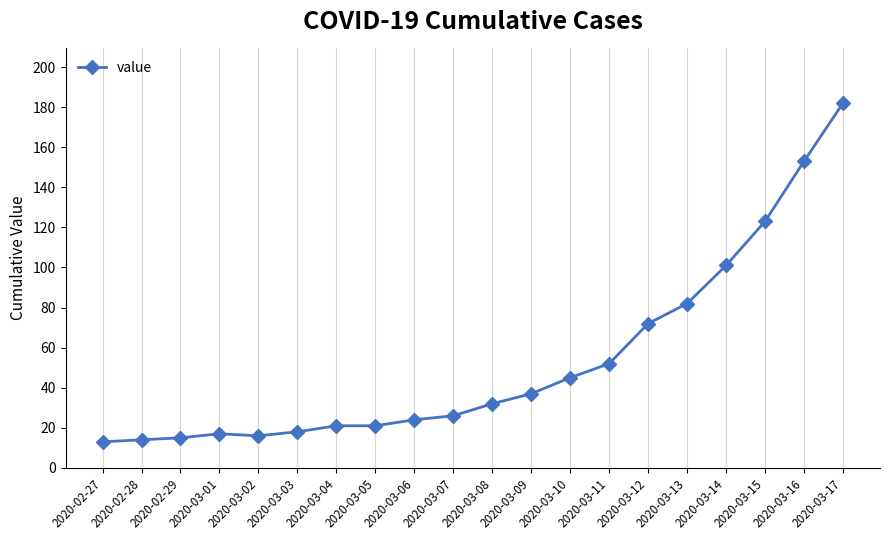

What is the average value?

53